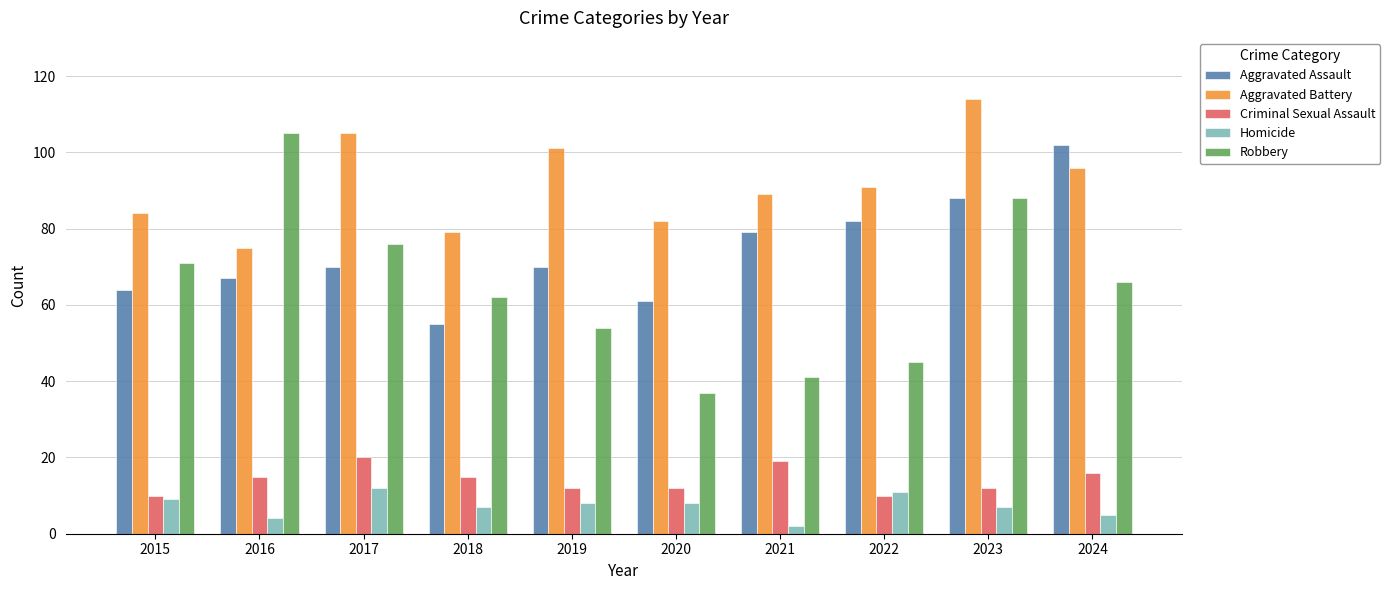

What are all the series names shown in the legend?

Aggravated Assault, Aggravated Battery, Criminal Sexual Assault, Homicide, Robbery